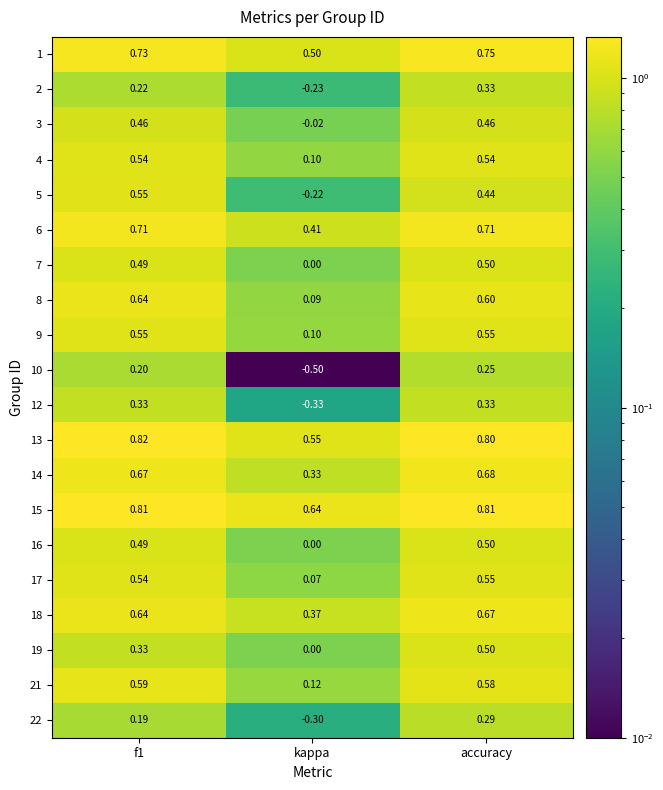

What is the maximum value shown in the chart?

0.8